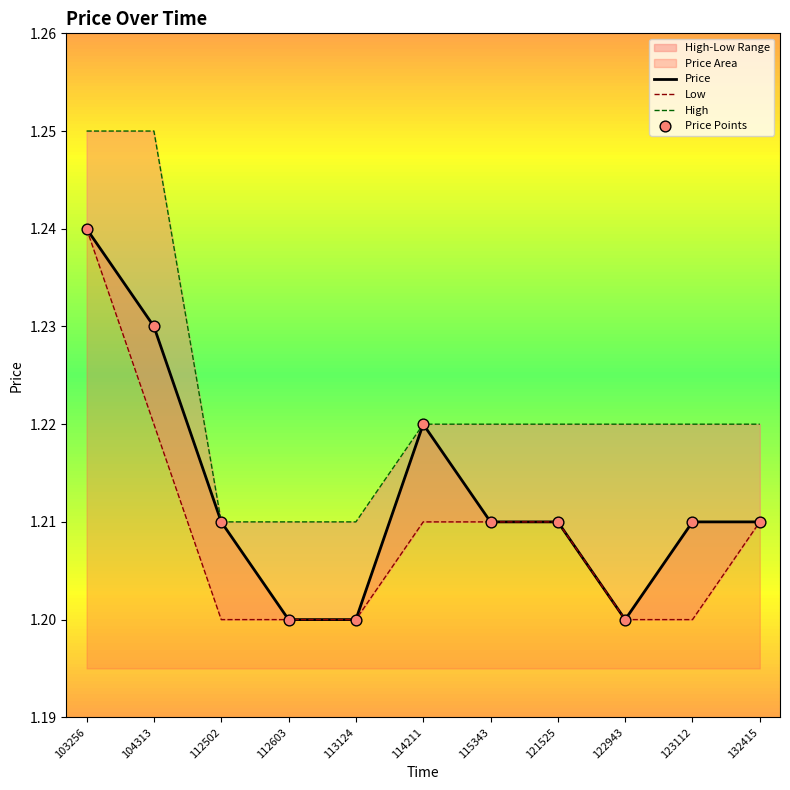

What is the total value across all series at 122943?

4.8